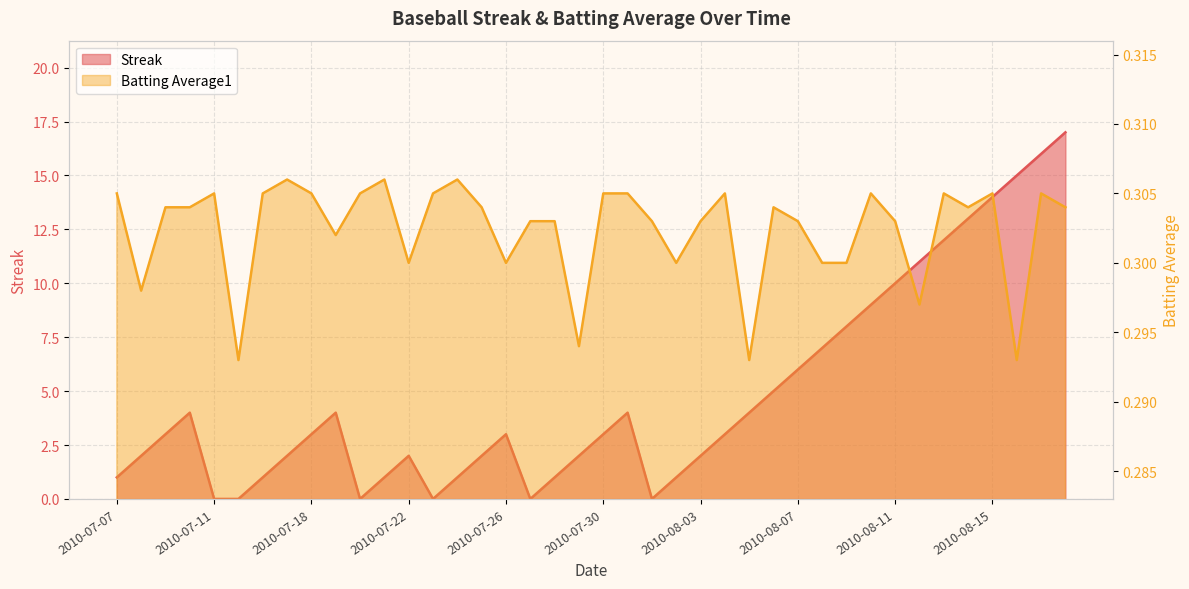

At 2010-08-17, list the series in order from largest to smallest.

Streak, Batting Average1